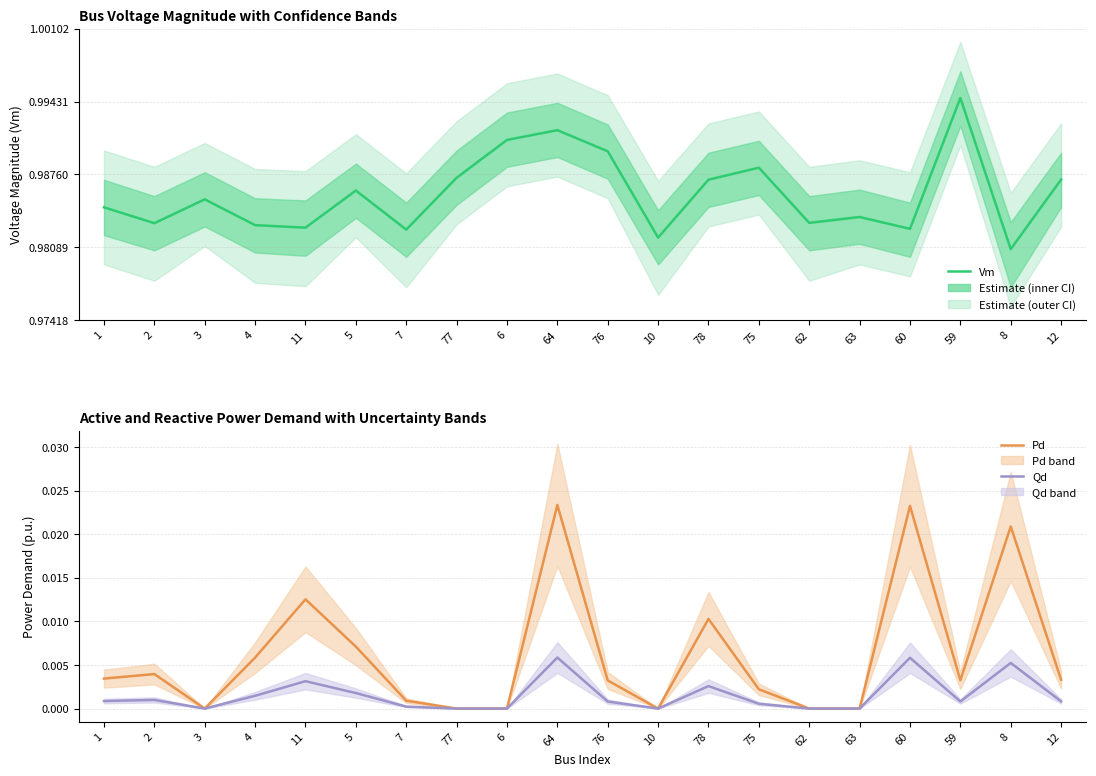

True or false: Qd (Reactive Power) and Pd (Active Power) intersect in this chart.

False